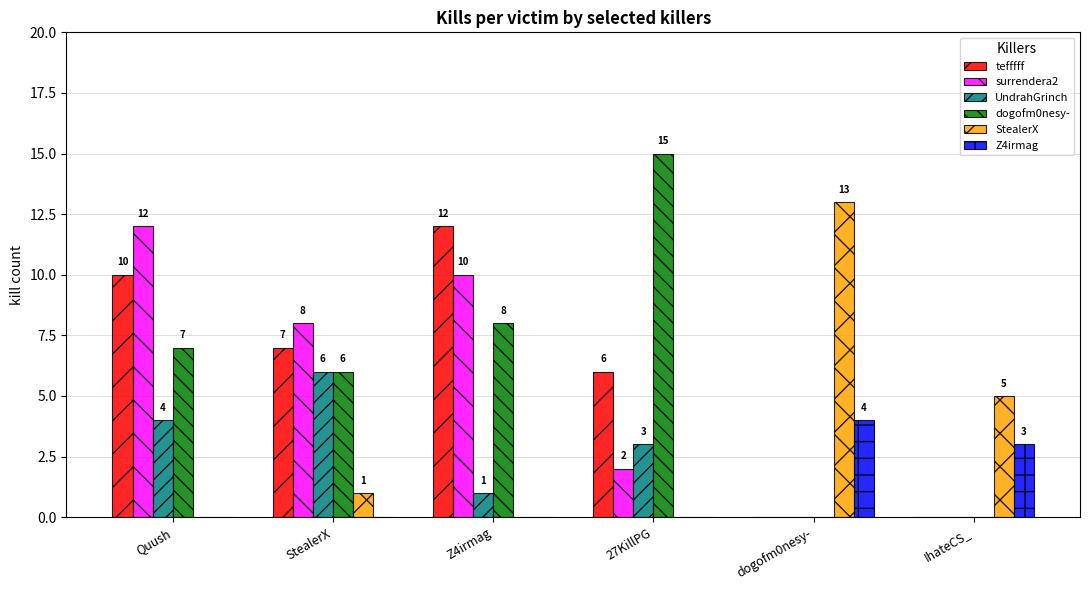

What is the sum of all dogofm0nesy- values?

36